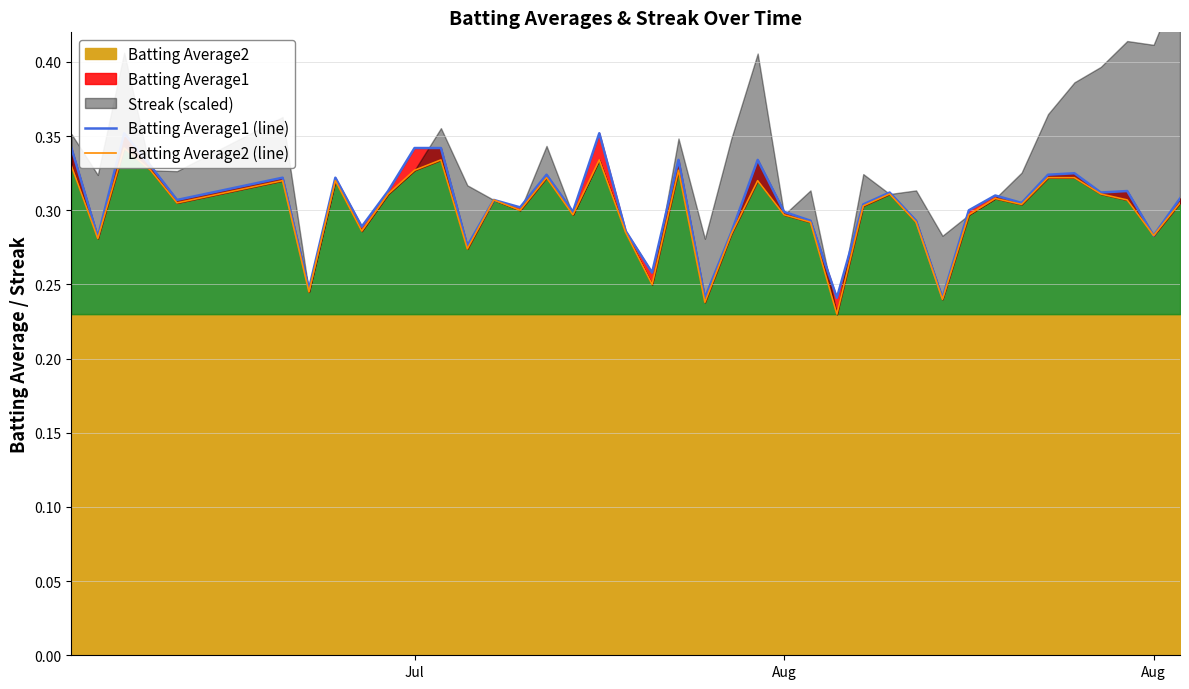

True or false: Batting Average2 (line) and Batting Average1 (line) cross at least once.

False